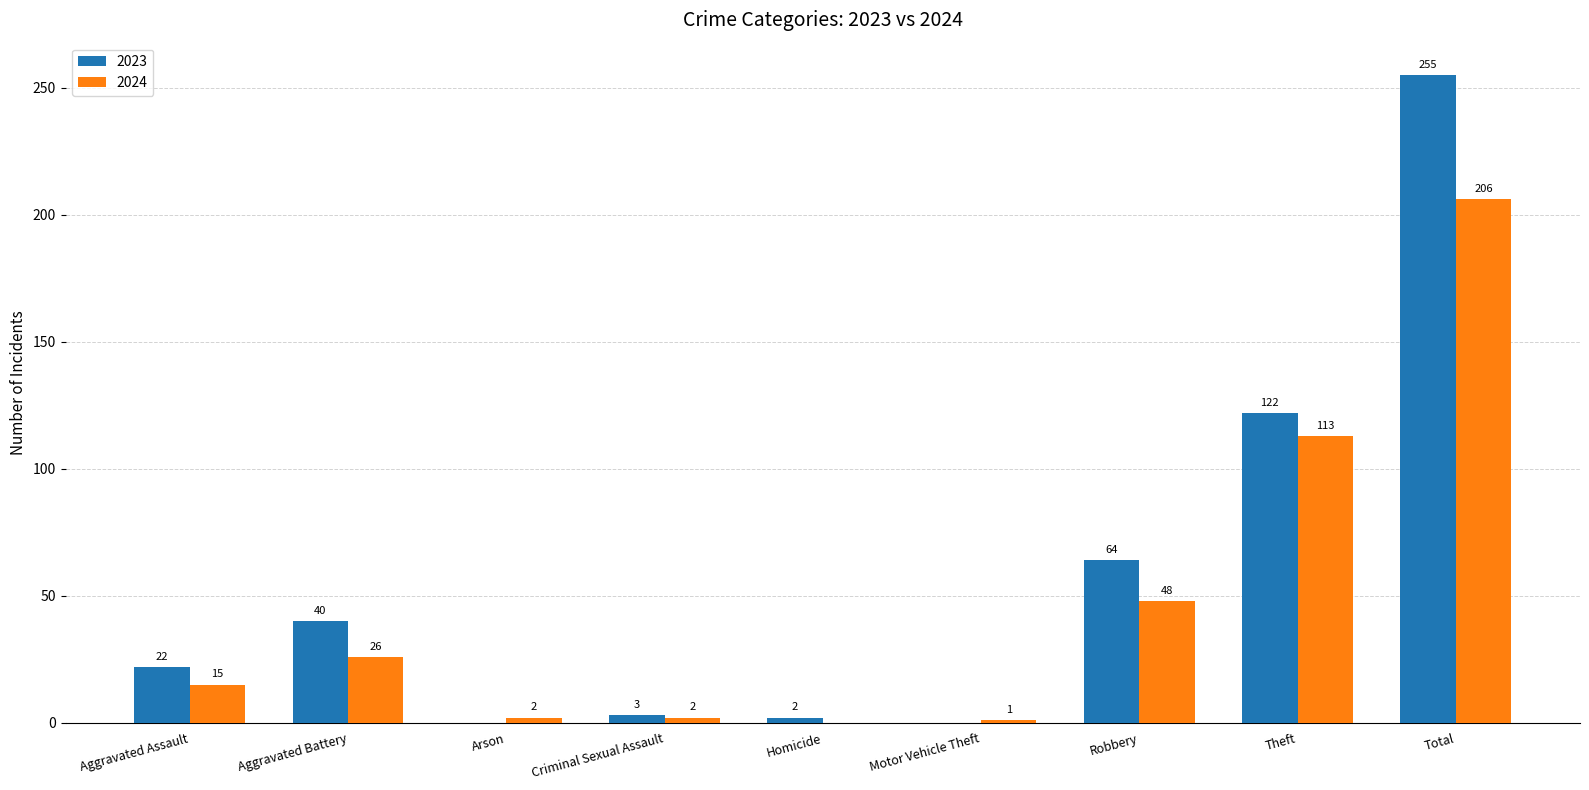

Reading left to right, extract all data points from this chart.

2023: Aggravated Assault=22	Aggravated Battery=40	Arson=0	Criminal Sexual Assault=3	Homicide=2	Motor Vehicle Theft=0	Robbery=64	Theft=122	Total=255
2024: Aggravated Assault=15	Aggravated Battery=26	Arson=2	Criminal Sexual Assault=2	Homicide=0	Motor Vehicle Theft=1	Robbery=48	Theft=113	Total=206